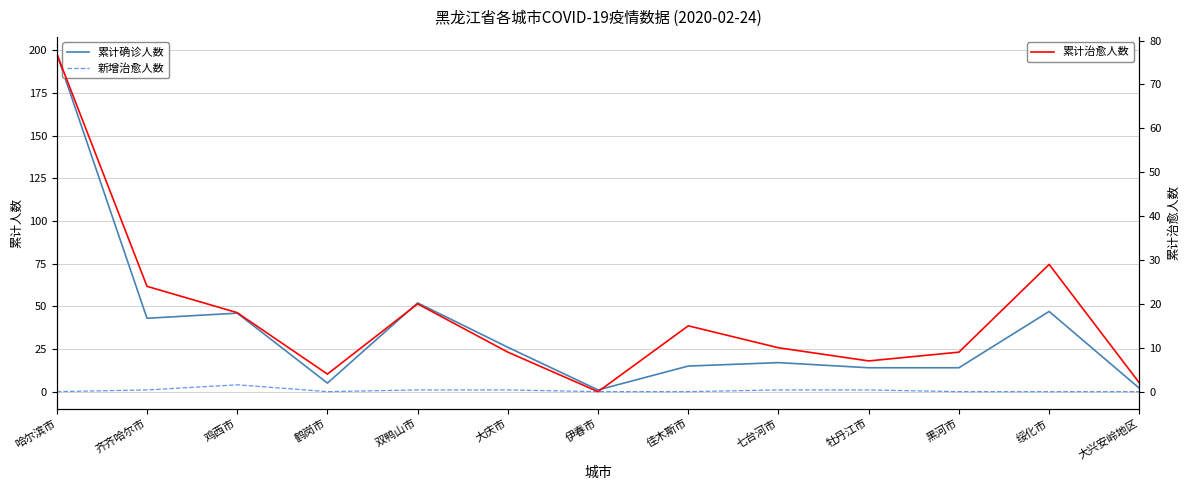

Does the chart have visible grid lines?

Yes